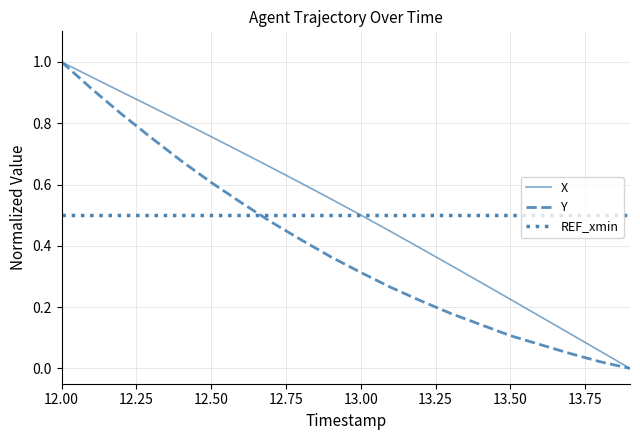

How many intersections are there between Y and REF_xmin?

1